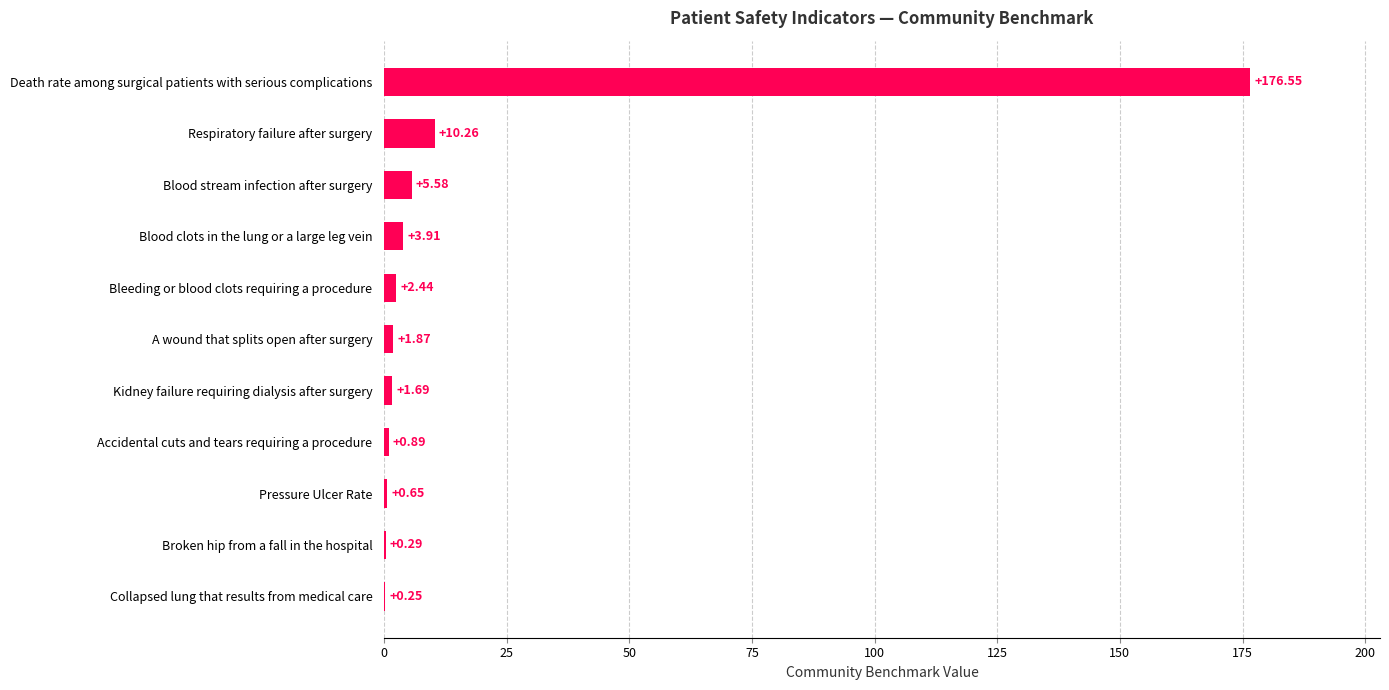

Between Blood stream infection after surgery and Accidental cuts and tears requiring a procedure, which is larger?

Blood stream infection after surgery